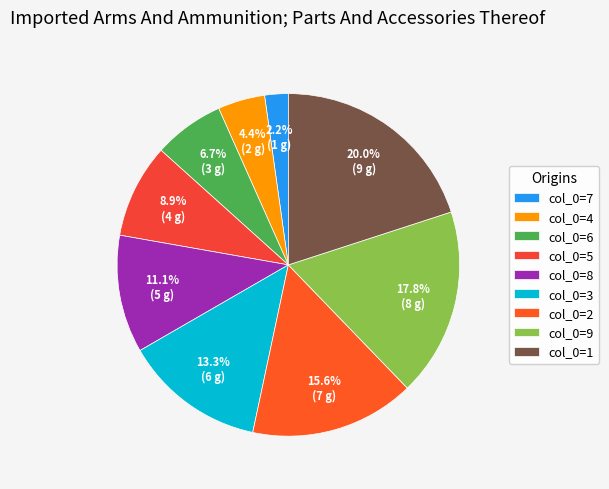

What is the largest slice in the pie chart?

col_0=1